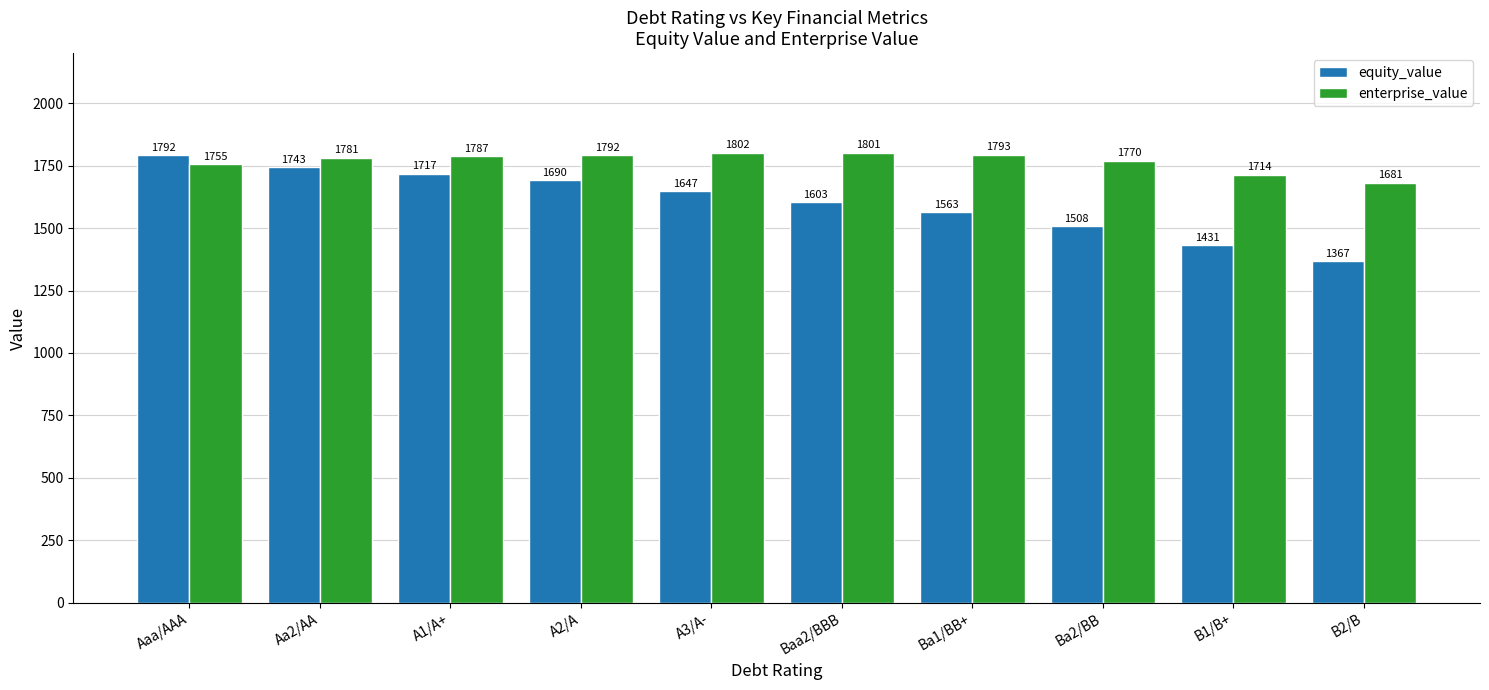

The equity_value series shows 1792.0 at Aaa/AAA. True or false?

True